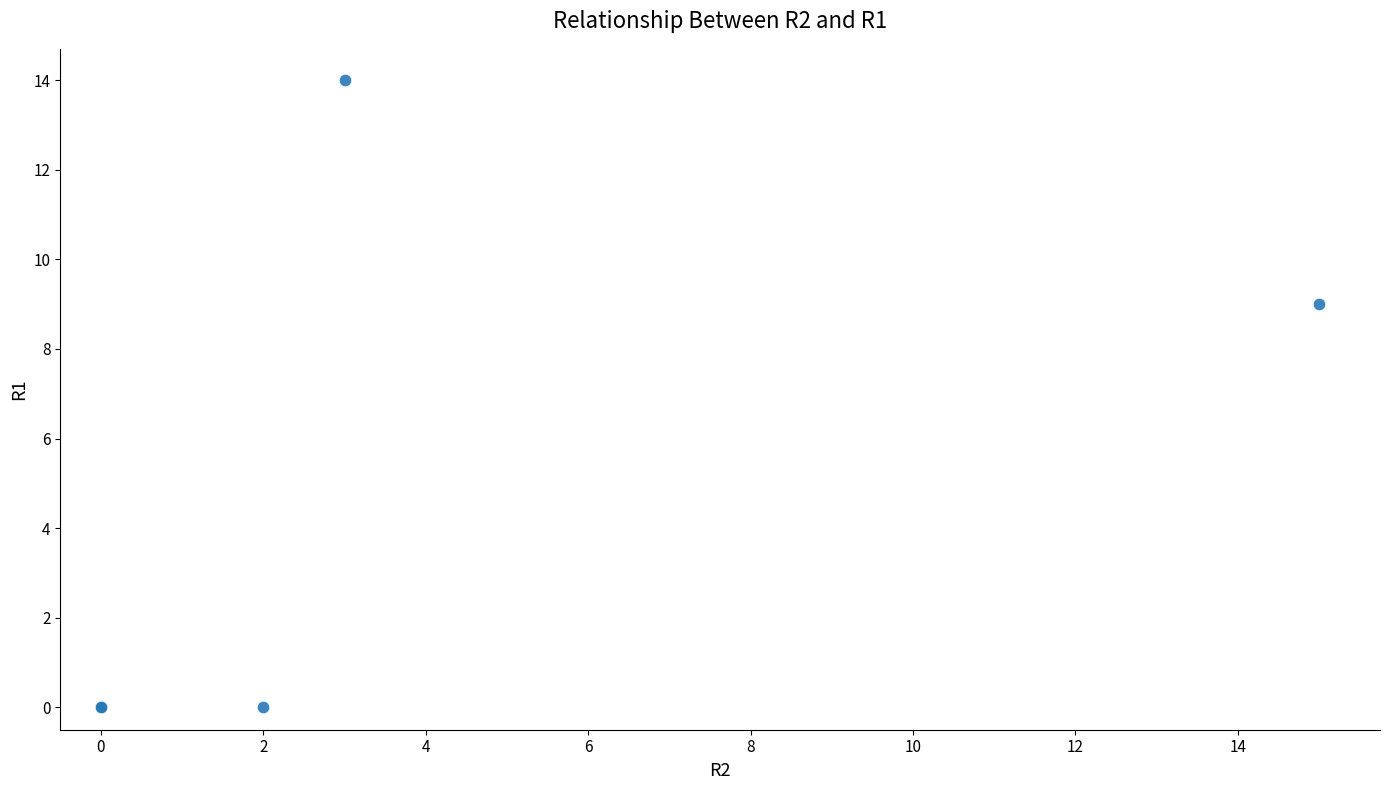

What Y value in the scatter plot is closest to 7?

9